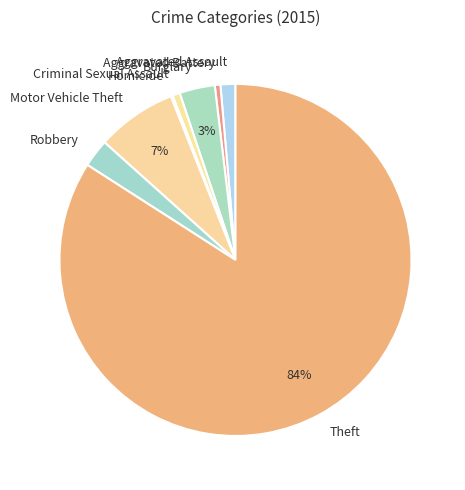

Which slice is the largest?

Theft